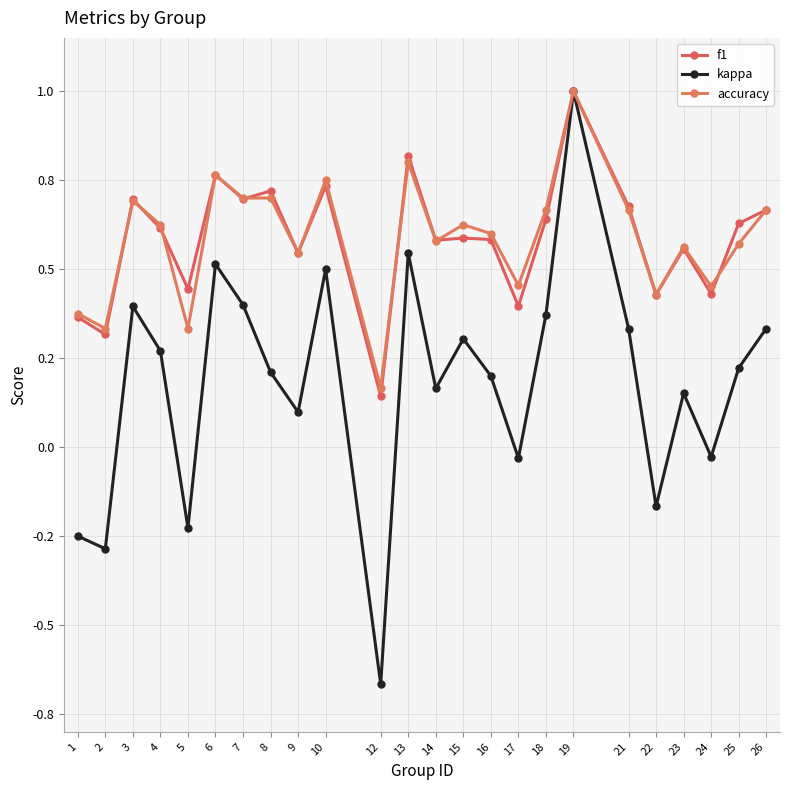

Count the accuracy values in the range 0 to 1.

24